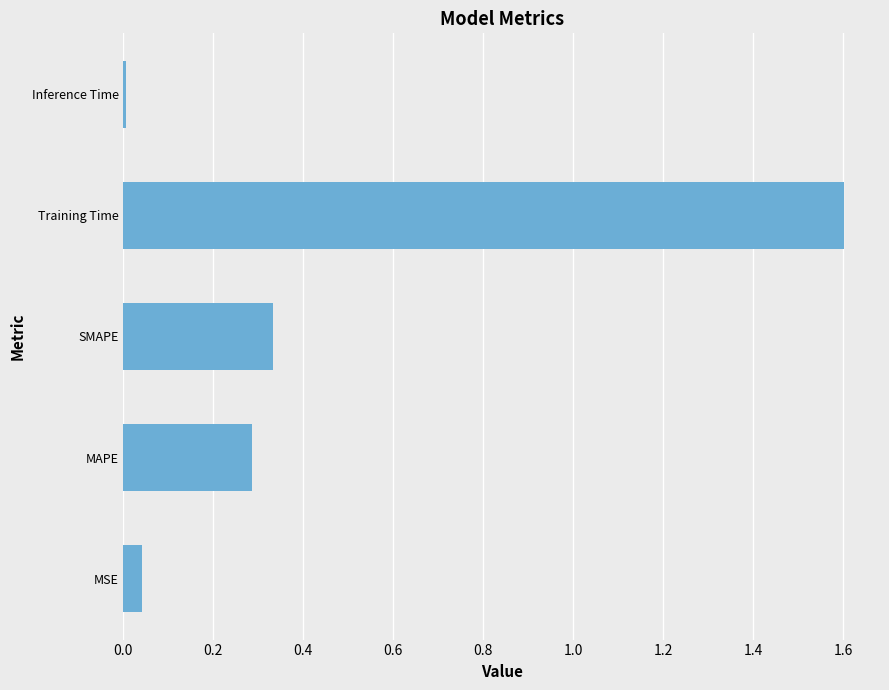

What is the average value?

0.5